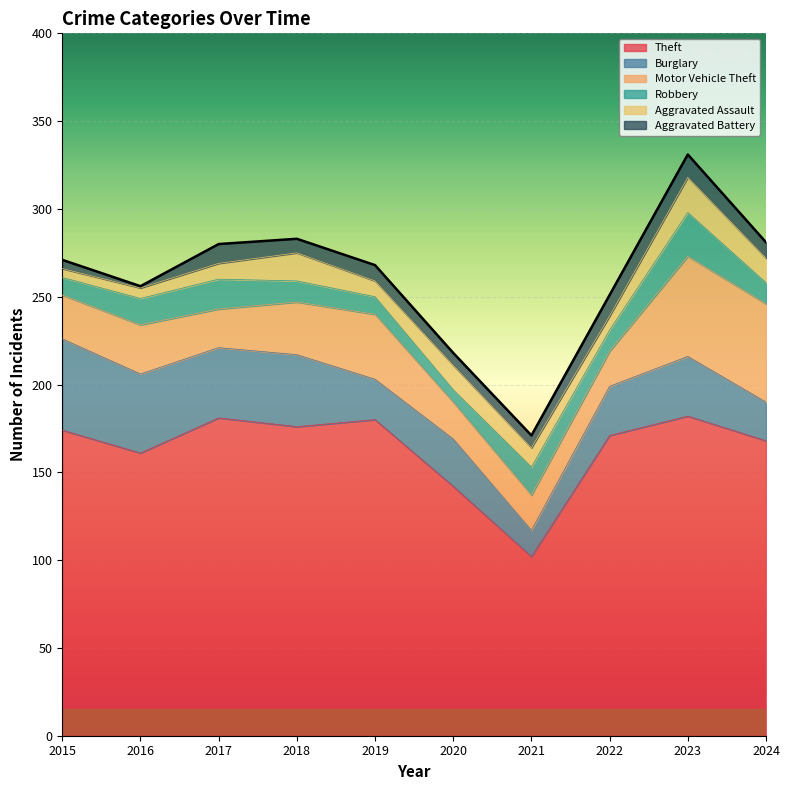

What is the maximum value for Motor Vehicle Theft?

57